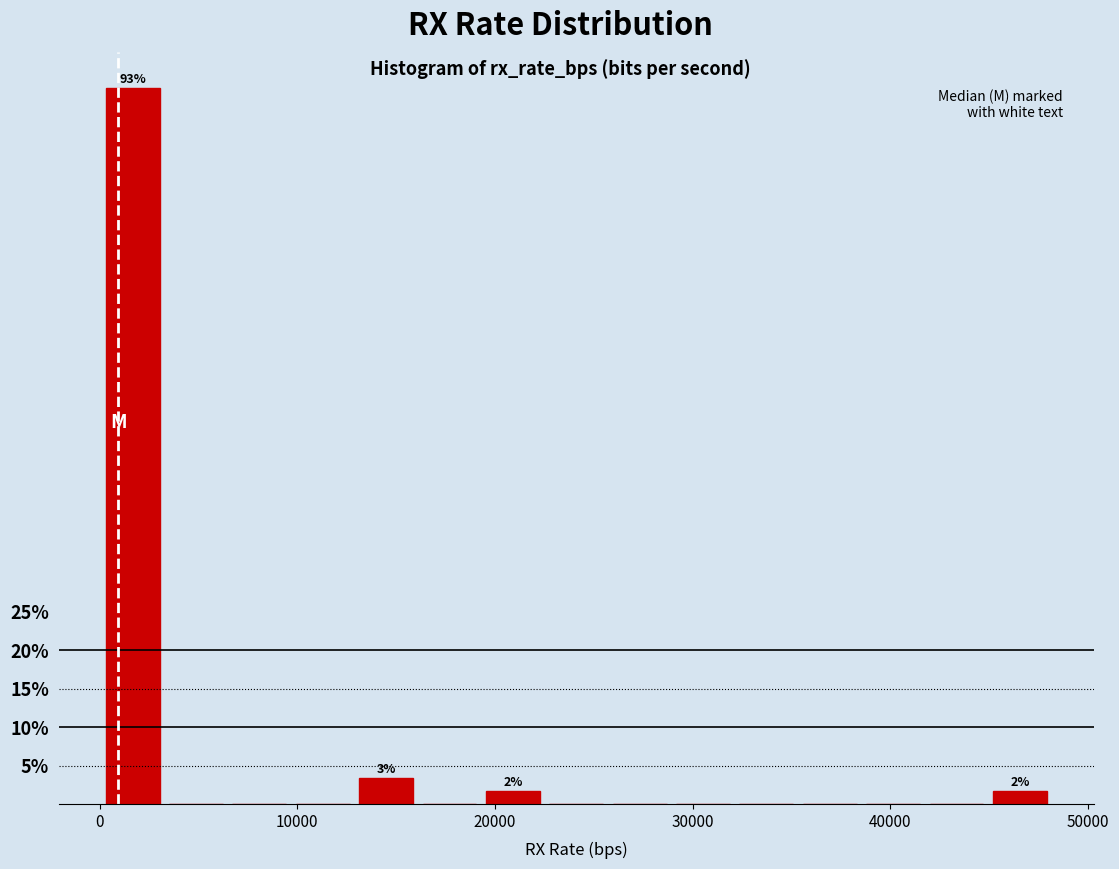

Around what value on the x-axis is the tallest bar? Give the approximate position of its centre, as read against the axis.

2000